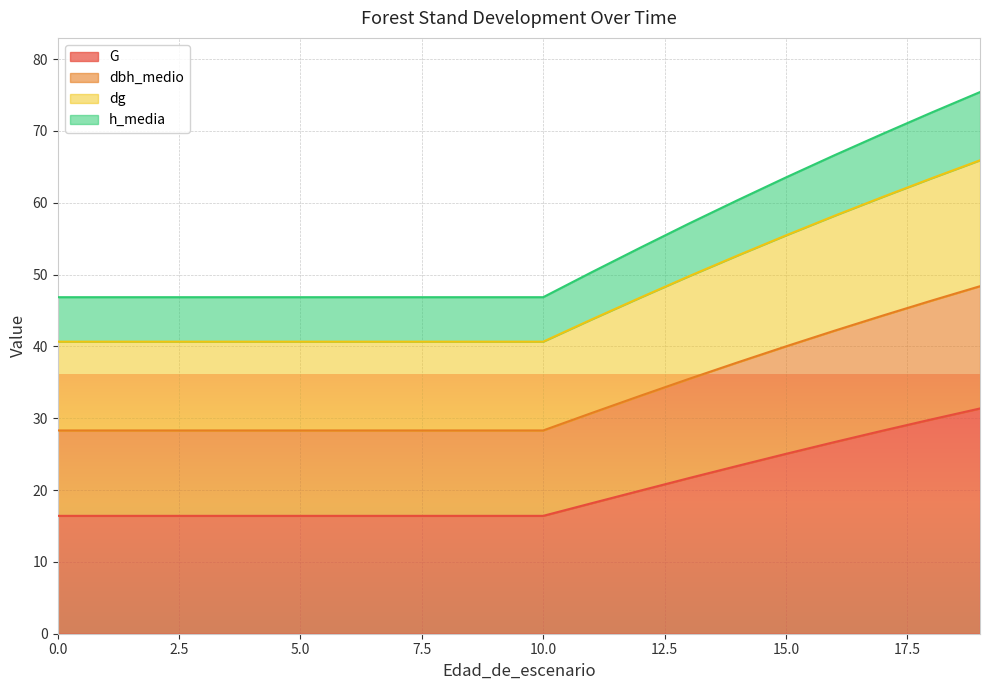

True or false: h_media and dbh_medio intersect in this chart.

False